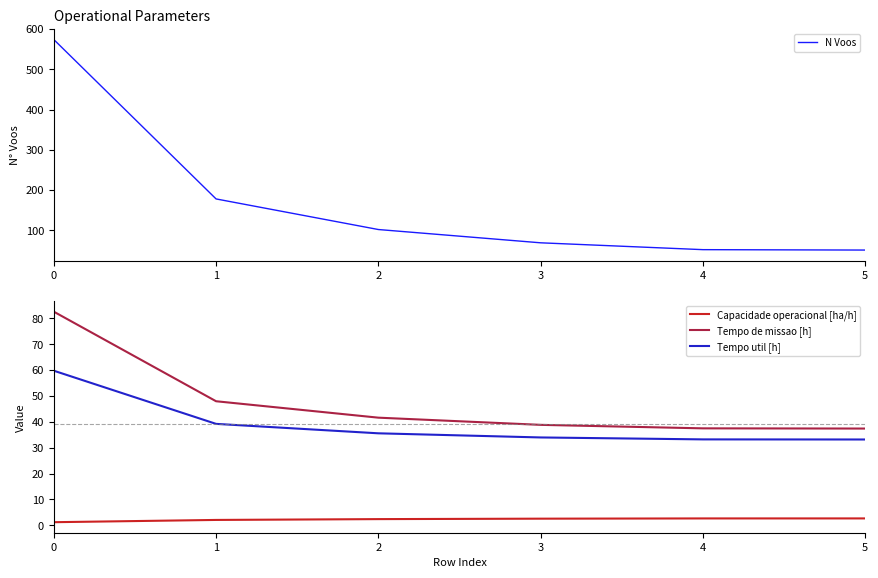

Reading left to right, extract all data points from this chart.

N Voos: 574.0	178.0	102.0	69.0	52.0	51.0
Capacidade operacional [ha/h]: 1.2	2.1	2.4	2.6	2.7	2.7
Tempo de missao [h]: 82.6	48.0	41.6	38.9	37.5	37.4
Tempo util [h]: 59.8	39.2	35.6	34.0	33.2	33.2